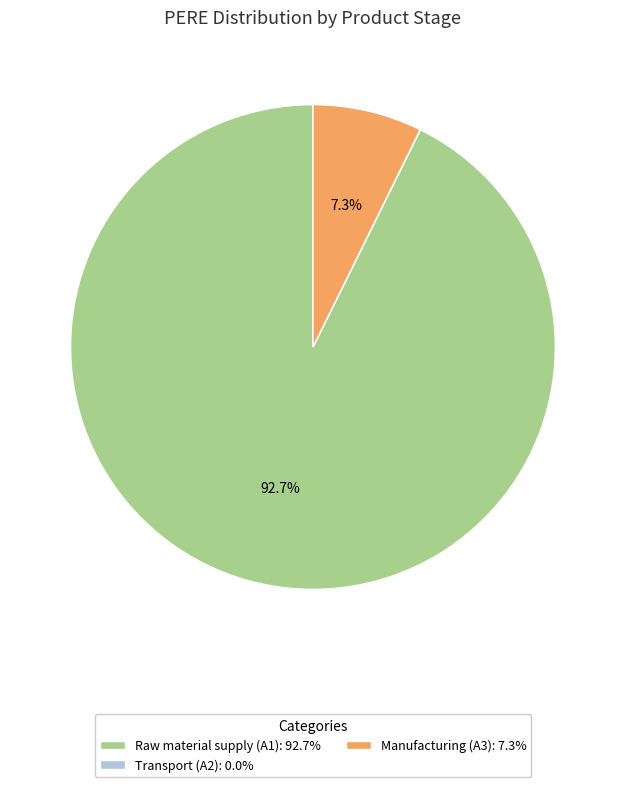

What is the largest slice in the pie chart?

Raw material supply (A1)